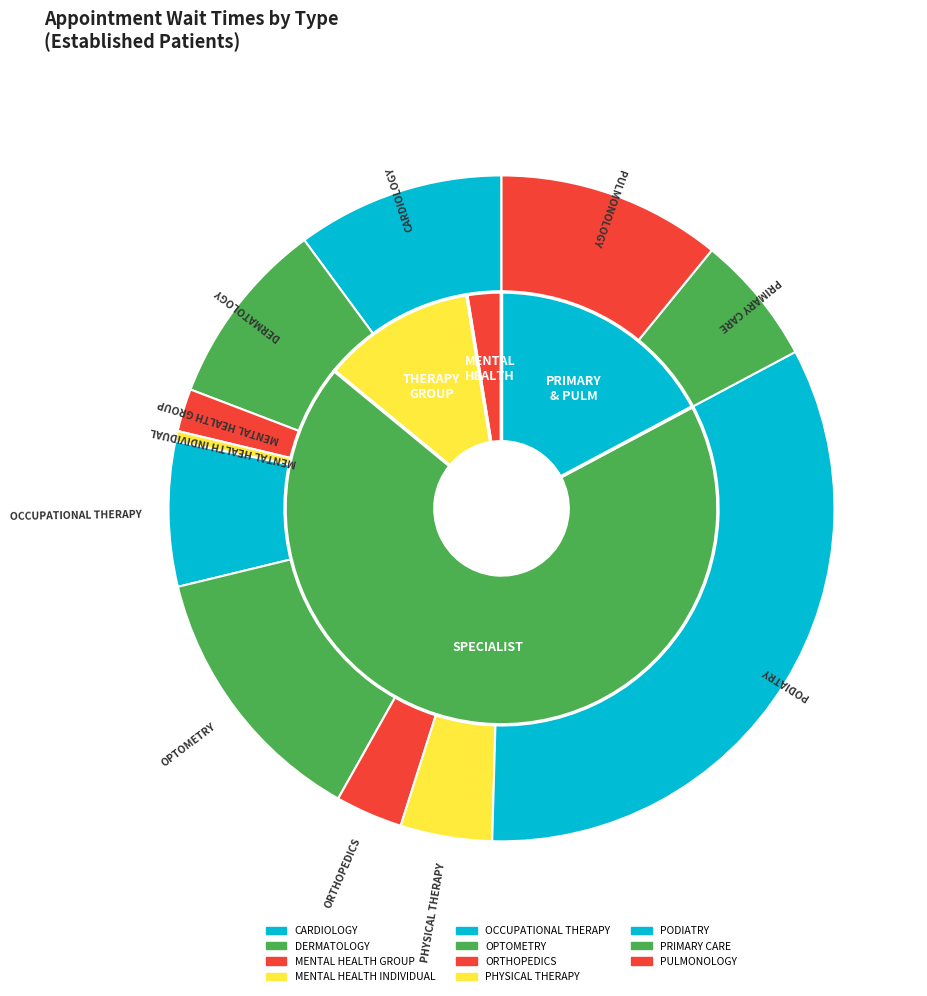

To the nearest percent, what is the difference between the largest and smallest slice percentages?

33%